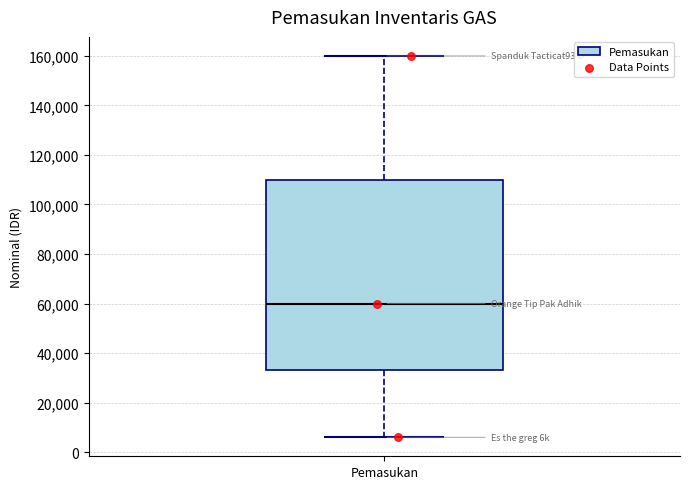

Where does the median line of the box for Pemasukan sit on the y-axis? The values are not printed on the chart, so give them approximately, as read against the axis.

60000